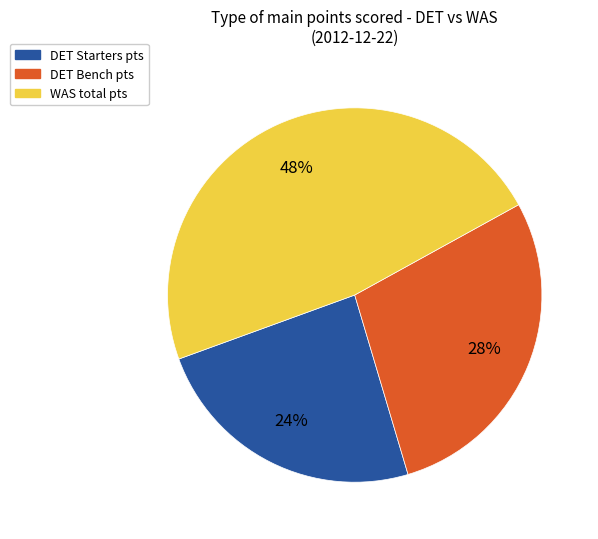

What is the ratio of the value at WAS total pts to the value at DET Starters pts?

2.0